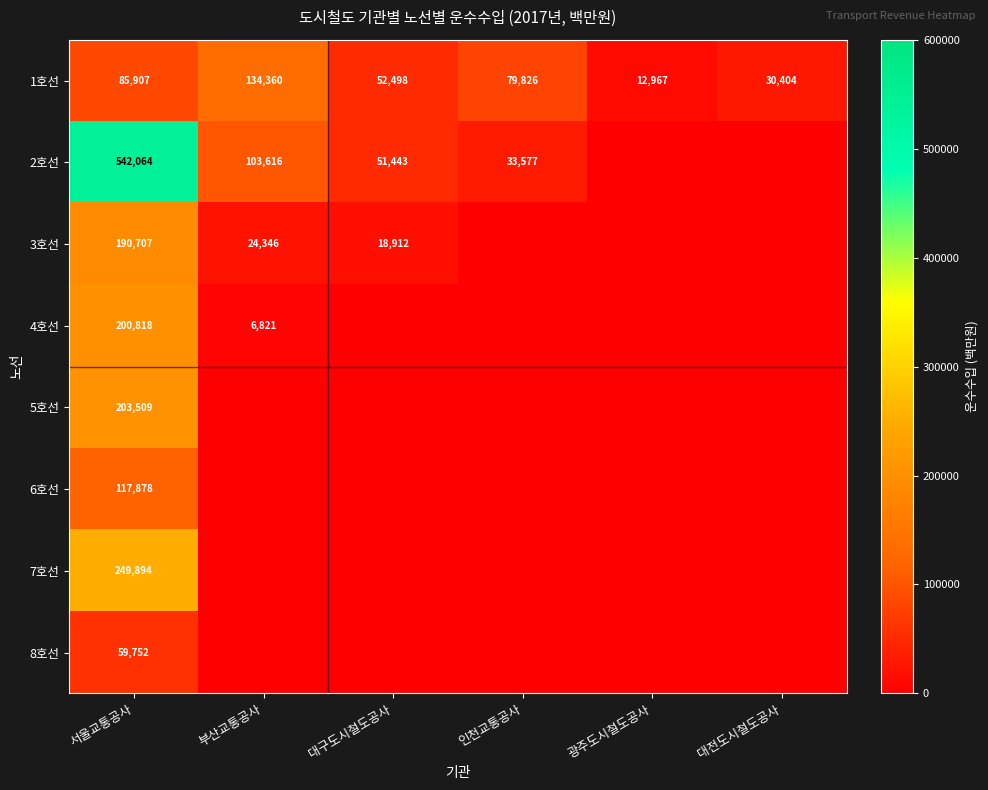

Is it true that 3호선 equals 18912 at 대구도시철도공사?

True